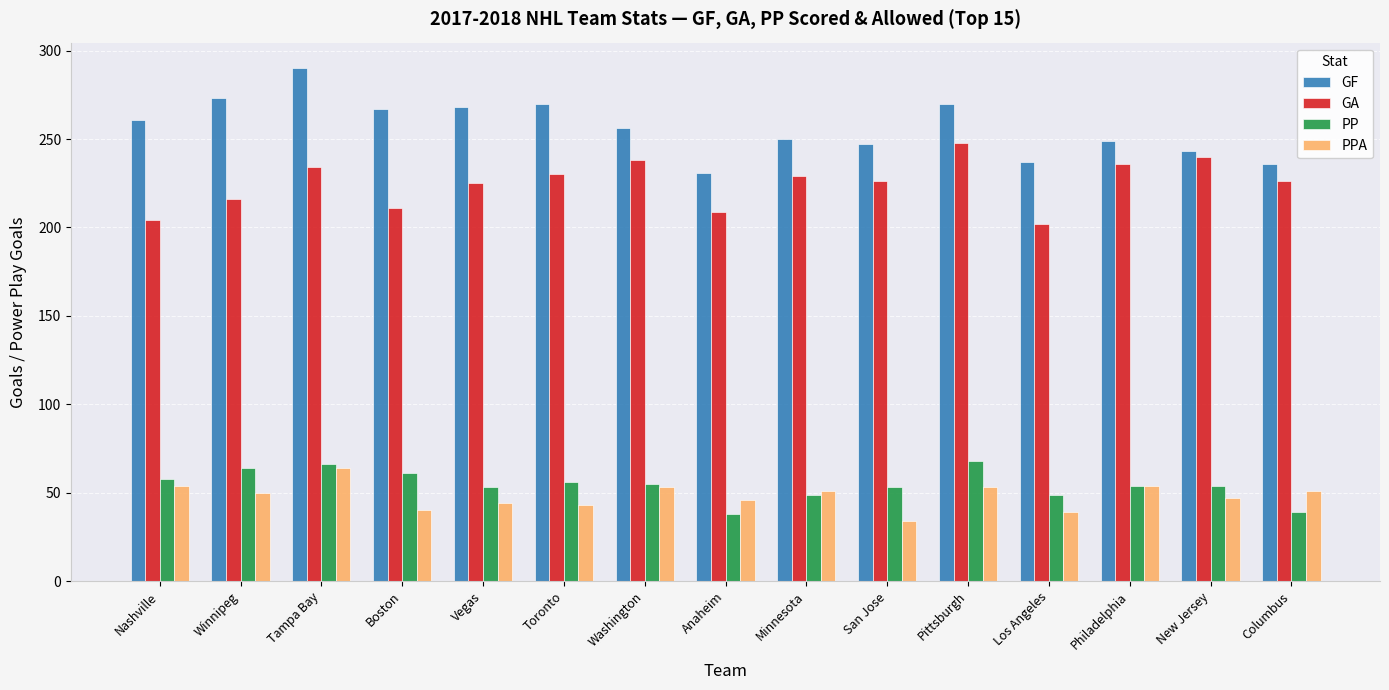

How many bars are there in each group?

4